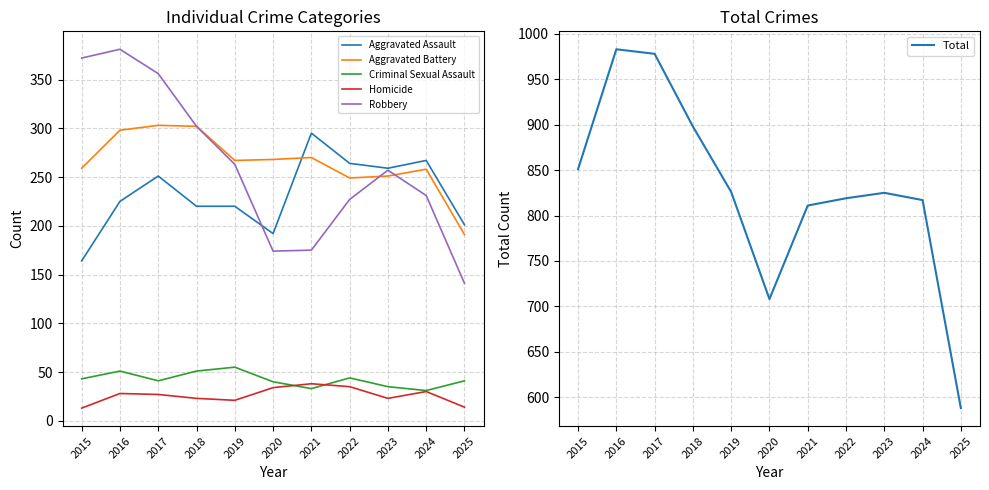

At which category does Robbery reach its first local peak?

2016